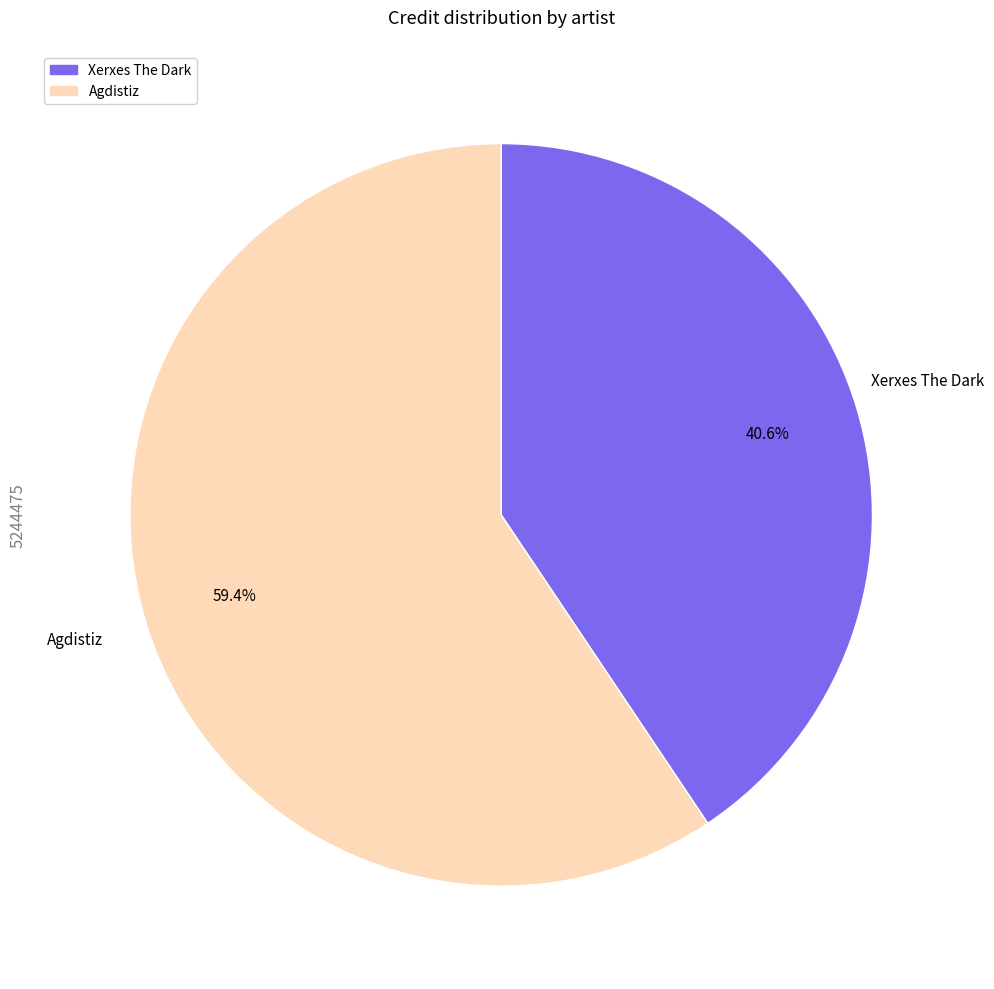

How many slices are in this pie chart?

2